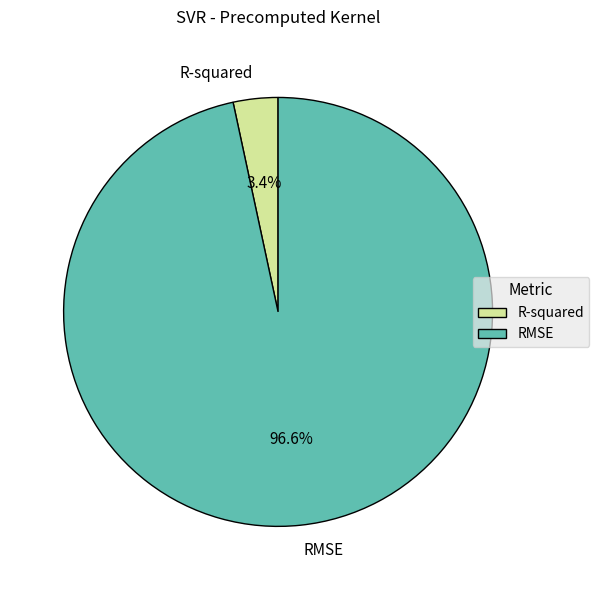

How many slices are in this pie chart?

2